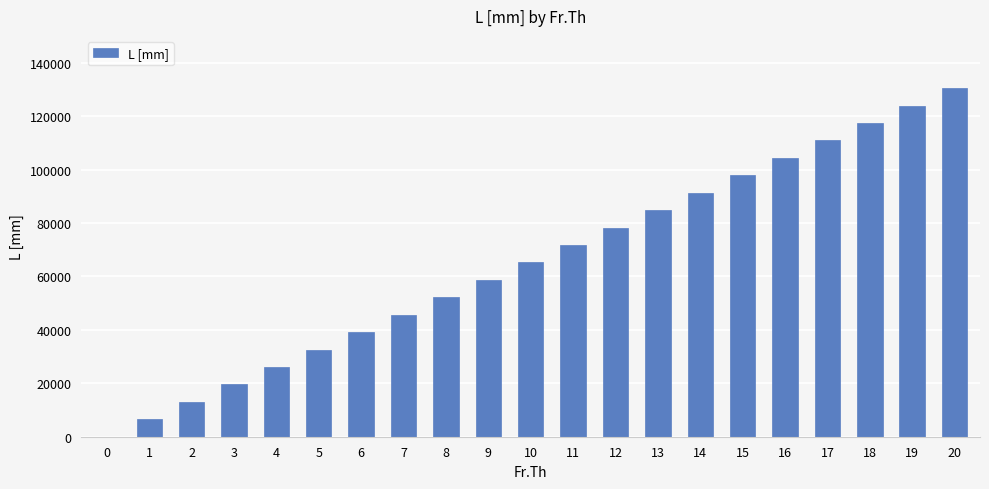

What is the greatest value displayed?

130500